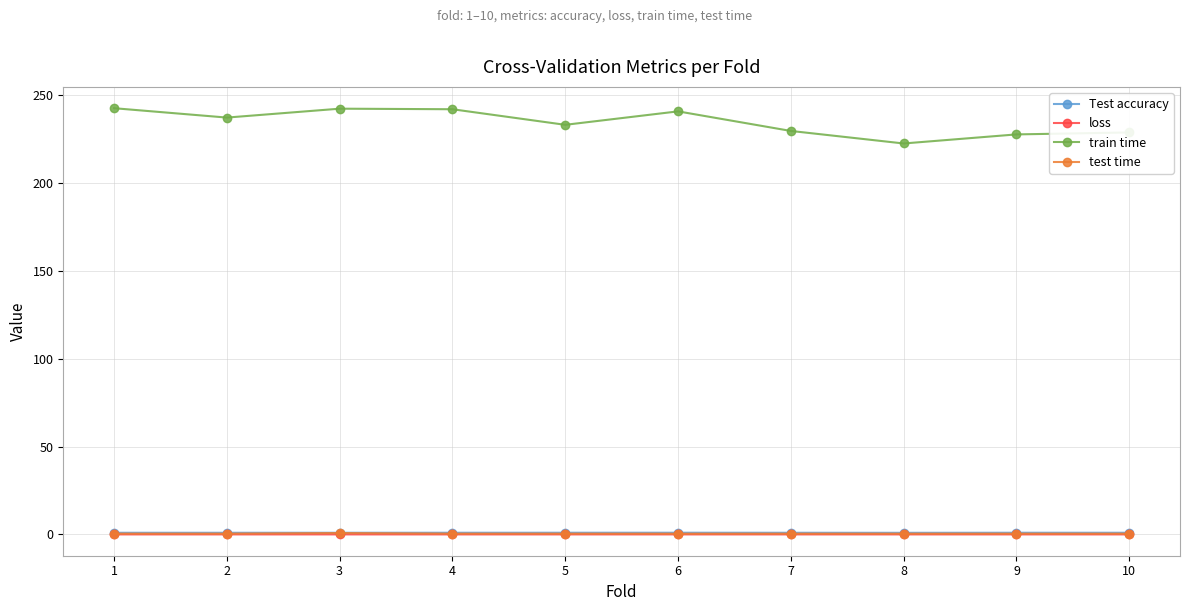

Between 2 and 8, which series saw the biggest shift?

train time